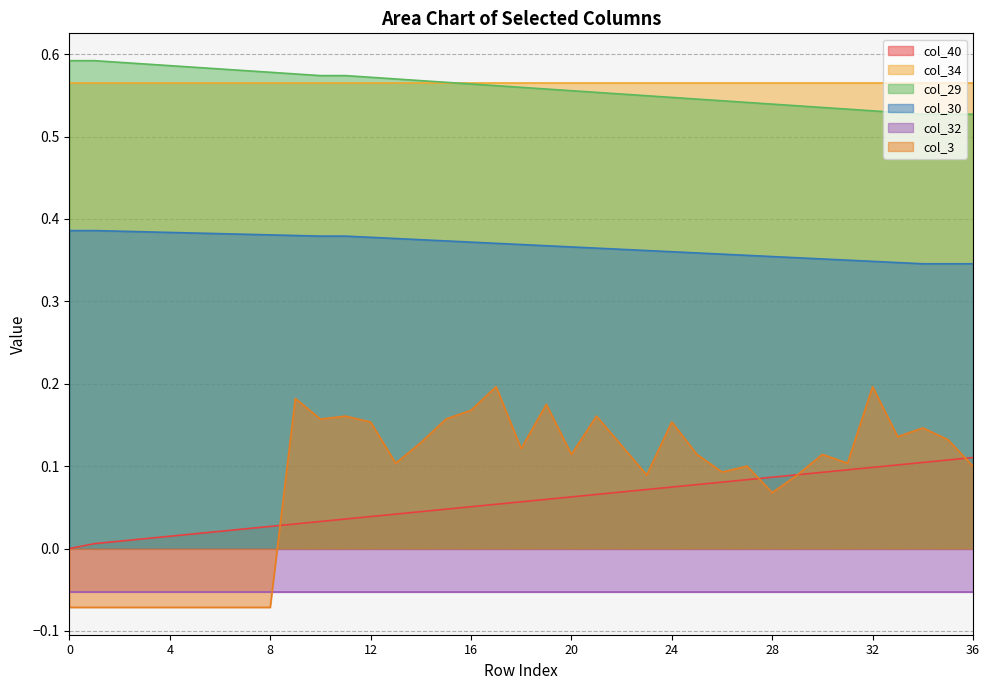

True or false: col_3 has more than 1 points higher than both neighbors.

True